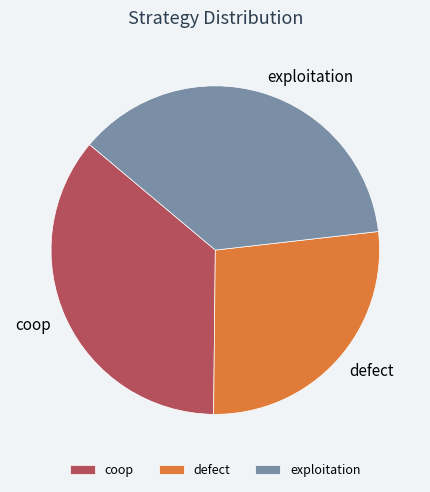

Combined, do defect and coop account for over 50%?

Yes